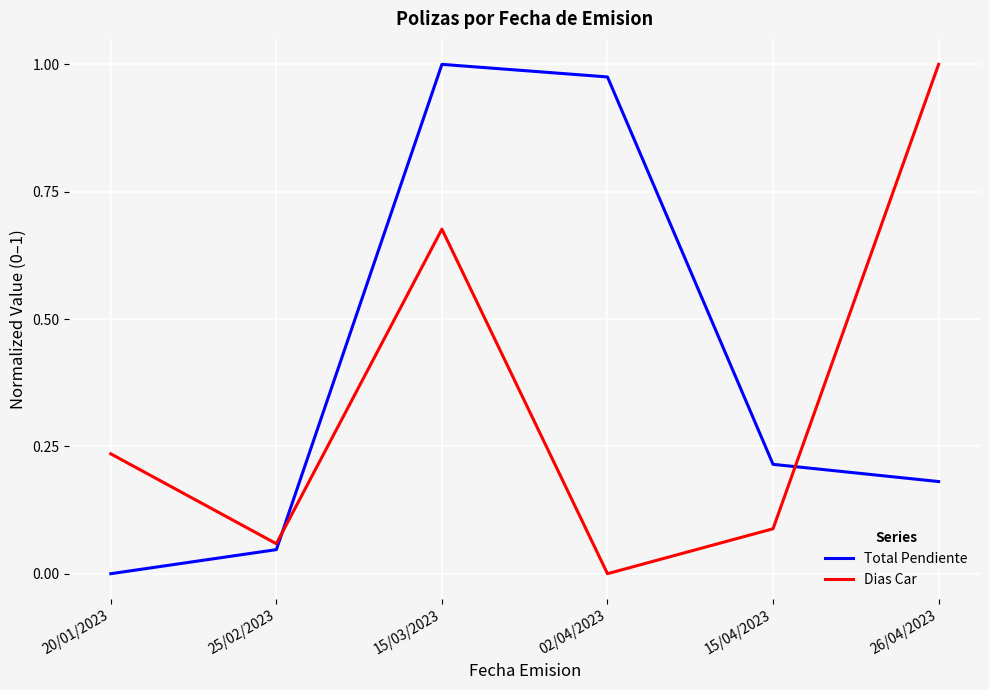

Which category has the lowest value in the Dias Car series?

02/04/2023